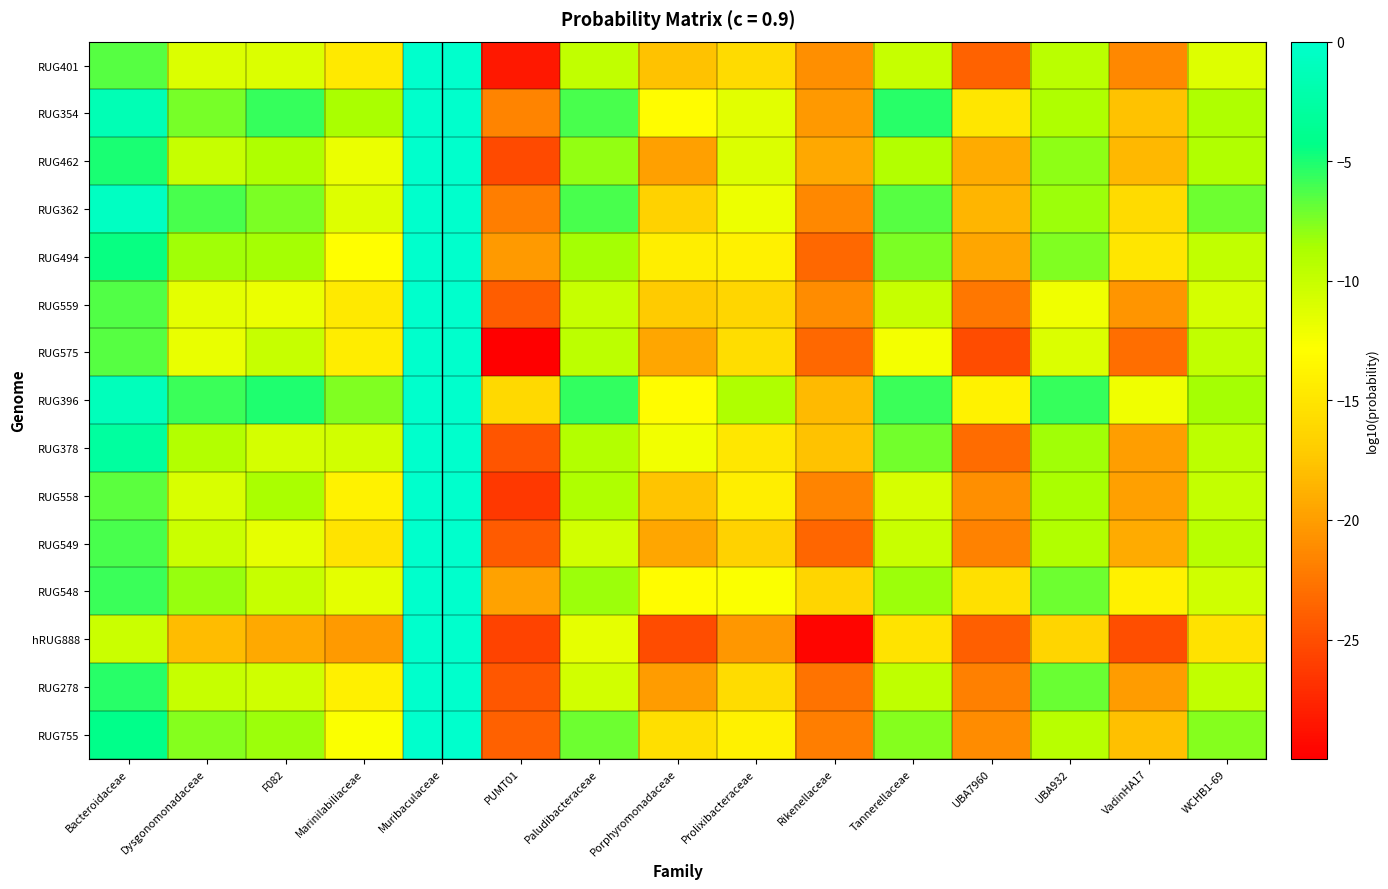

Reading right to left, what are all the values shown in this chart?

RUG401: WCHB1-69=-11.2	VadinHA17=-21.4	UBA932=-9.4	UBA7960=-23.7	Tannerellaceae=-10.0	Rikenellaceae=-21.0	Prolixibacteraceae=-15.9	Porphyromonadaceae=-17.8	Paludibacteraceae=-9.7	PUMT01=-28.4	Muribaculaceae=-0.0	Marinilabiliaceae=-14.7	F082=-11.1	Dysgonomonadaceae=-11.1	Bacteroidaceae=-6.5
RUG354: WCHB1-69=-8.9	VadinHA17=-17.7	UBA932=-8.8	UBA7960=-14.9	Tannerellaceae=-5.4	Rikenellaceae=-20.3	Prolixibacteraceae=-11.4	Porphyromonadaceae=-13.1	Paludibacteraceae=-6.2	PUMT01=-21.6	Muribaculaceae=-0.0	Marinilabiliaceae=-8.6	F082=-5.6	Dysgonomonadaceae=-7.3	Bacteroidaceae=-1.4
RUG462: WCHB1-69=-9.0	VadinHA17=-18.4	UBA932=-8.0	UBA7960=-19.2	Tannerellaceae=-9.1	Rikenellaceae=-19.4	Prolixibacteraceae=-11.1	Porphyromonadaceae=-19.9	Paludibacteraceae=-8.0	PUMT01=-25.2	Muribaculaceae=-0.0	Marinilabiliaceae=-11.9	F082=-8.8	Dysgonomonadaceae=-10.0	Bacteroidaceae=-5.0
RUG362: WCHB1-69=-7.1	VadinHA17=-15.9	UBA932=-8.3	UBA7960=-18.5	Tannerellaceae=-6.4	Rikenellaceae=-21.4	Prolixibacteraceae=-12.0	Porphyromonadaceae=-16.6	Paludibacteraceae=-6.1	PUMT01=-22.0	Muribaculaceae=-0.1	Marinilabiliaceae=-11.2	F082=-7.4	Dysgonomonadaceae=-6.1	Bacteroidaceae=-0.6
RUG494: WCHB1-69=-9.8	VadinHA17=-15.0	UBA932=-7.6	UBA7960=-19.5	Tannerellaceae=-7.4	Rikenellaceae=-23.4	Prolixibacteraceae=-13.9	Porphyromonadaceae=-14.3	Paludibacteraceae=-8.5	PUMT01=-20.2	Muribaculaceae=-0.0	Marinilabiliaceae=-12.9	F082=-8.4	Dysgonomonadaceae=-8.3	Bacteroidaceae=-4.5
RUG559: WCHB1-69=-10.7	VadinHA17=-20.6	UBA932=-12.1	UBA7960=-22.4	Tannerellaceae=-10.0	Rikenellaceae=-21.1	Prolixibacteraceae=-16.2	Porphyromonadaceae=-17.2	Paludibacteraceae=-10.0	PUMT01=-24.0	Muribaculaceae=-0.0	Marinilabiliaceae=-14.7	F082=-11.9	Dysgonomonadaceae=-11.5	Bacteroidaceae=-6.4
RUG575: WCHB1-69=-9.7	VadinHA17=-23.0	UBA932=-11.0	UBA7960=-25.1	Tannerellaceae=-12.3	Rikenellaceae=-23.4	Prolixibacteraceae=-15.7	Porphyromonadaceae=-19.5	Paludibacteraceae=-9.6	PUMT01=-30.0	Muribaculaceae=-0.0	Marinilabiliaceae=-14.3	F082=-10.0	Dysgonomonadaceae=-11.8	Bacteroidaceae=-6.5
RUG396: WCHB1-69=-8.5	VadinHA17=-12.1	UBA932=-5.7	UBA7960=-13.9	Tannerellaceae=-5.8	Rikenellaceae=-18.2	Prolixibacteraceae=-8.9	Porphyromonadaceae=-13.1	Paludibacteraceae=-5.5	PUMT01=-16.0	Muribaculaceae=-0.0	Marinilabiliaceae=-7.5	F082=-5.1	Dysgonomonadaceae=-5.8	Bacteroidaceae=-1.2
RUG378: WCHB1-69=-9.5	VadinHA17=-20.0	UBA932=-8.4	UBA7960=-23.1	Tannerellaceae=-7.2	Rikenellaceae=-17.7	Prolixibacteraceae=-14.8	Porphyromonadaceae=-12.2	Paludibacteraceae=-9.1	PUMT01=-24.6	Muribaculaceae=-0.0	Marinilabiliaceae=-10.7	F082=-10.7	Dysgonomonadaceae=-9.1	Bacteroidaceae=-2.8
RUG558: WCHB1-69=-9.9	VadinHA17=-19.9	UBA932=-8.6	UBA7960=-20.9	Tannerellaceae=-10.9	Rikenellaceae=-21.6	Prolixibacteraceae=-14.2	Porphyromonadaceae=-17.7	Paludibacteraceae=-8.8	PUMT01=-26.4	Muribaculaceae=-0.0	Marinilabiliaceae=-13.9	F082=-8.6	Dysgonomonadaceae=-10.9	Bacteroidaceae=-6.6
RUG549: WCHB1-69=-9.3	VadinHA17=-19.2	UBA932=-9.0	UBA7960=-21.7	Tannerellaceae=-10.1	Rikenellaceae=-23.5	Prolixibacteraceae=-16.5	Porphyromonadaceae=-19.5	Paludibacteraceae=-10.6	PUMT01=-24.2	Muribaculaceae=-0.0	Marinilabiliaceae=-15.2	F082=-11.7	Dysgonomonadaceae=-10.2	Bacteroidaceae=-6.2
RUG548: WCHB1-69=-10.5	VadinHA17=-14.0	UBA932=-7.1	UBA7960=-15.4	Tannerellaceae=-8.3	Rikenellaceae=-16.4	Prolixibacteraceae=-12.7	Porphyromonadaceae=-13.1	Paludibacteraceae=-8.3	PUMT01=-19.7	Muribaculaceae=-0.0	Marinilabiliaceae=-11.5	F082=-10.0	Dysgonomonadaceae=-8.2	Bacteroidaceae=-5.8
hRUG888: WCHB1-69=-15.3	VadinHA17=-25.0	UBA932=-16.4	UBA7960=-23.9	Tannerellaceae=-15.1	Rikenellaceae=-29.6	Prolixibacteraceae=-20.5	Porphyromonadaceae=-25.1	Paludibacteraceae=-11.6	PUMT01=-25.8	Muribaculaceae=-0.0	Marinilabiliaceae=-20.2	F082=-19.3	Dysgonomonadaceae=-18.2	Bacteroidaceae=-10.2
RUG278: WCHB1-69=-9.8	VadinHA17=-20.1	UBA932=-6.9	UBA7960=-21.9	Tannerellaceae=-9.7	Rikenellaceae=-22.7	Prolixibacteraceae=-15.8	Porphyromonadaceae=-20.0	Paludibacteraceae=-10.5	PUMT01=-24.5	Muribaculaceae=-0.0	Marinilabiliaceae=-14.1	F082=-10.4	Dysgonomonadaceae=-10.0	Bacteroidaceae=-5.4
RUG755: WCHB1-69=-7.6	VadinHA17=-17.9	UBA932=-9.3	UBA7960=-21.1	Tannerellaceae=-7.6	Rikenellaceae=-22.0	Prolixibacteraceae=-14.0	Porphyromonadaceae=-15.6	Paludibacteraceae=-7.1	PUMT01=-23.8	Muribaculaceae=-0.0	Marinilabiliaceae=-12.7	F082=-8.3	Dysgonomonadaceae=-7.6	Bacteroidaceae=-4.2